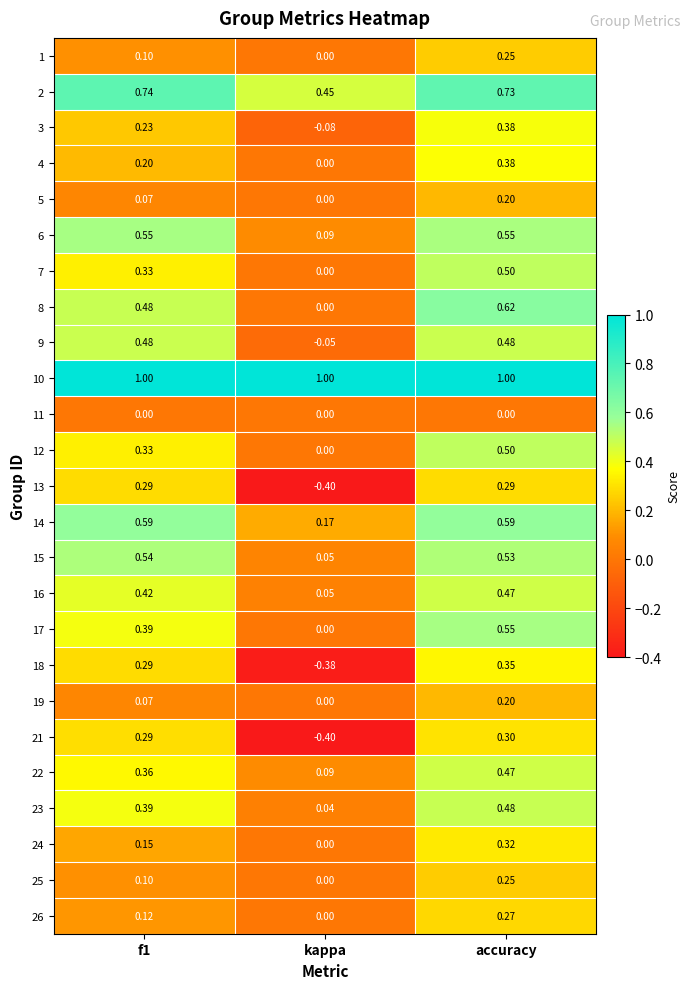

At which category is the sum across all series the highest?

accuracy